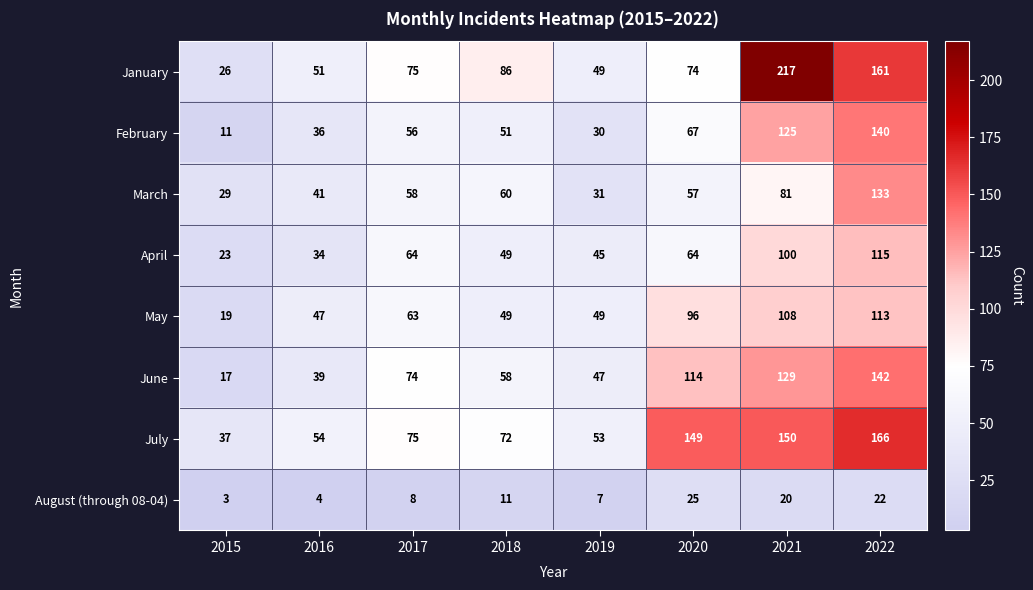

Which series has the widest spread of values?

January